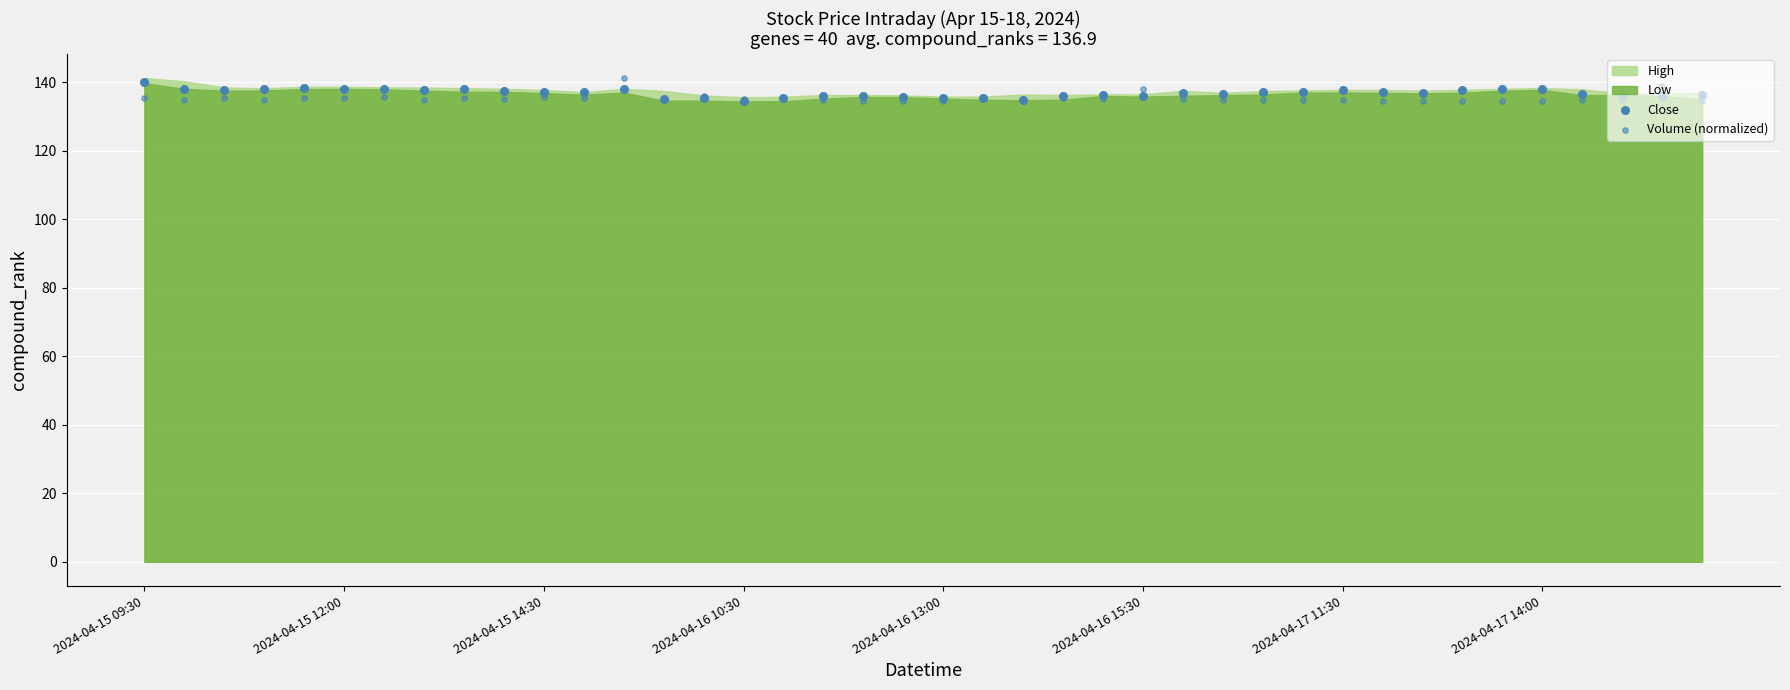

Which series has the widest spread of Y values?

Volume (normalized)